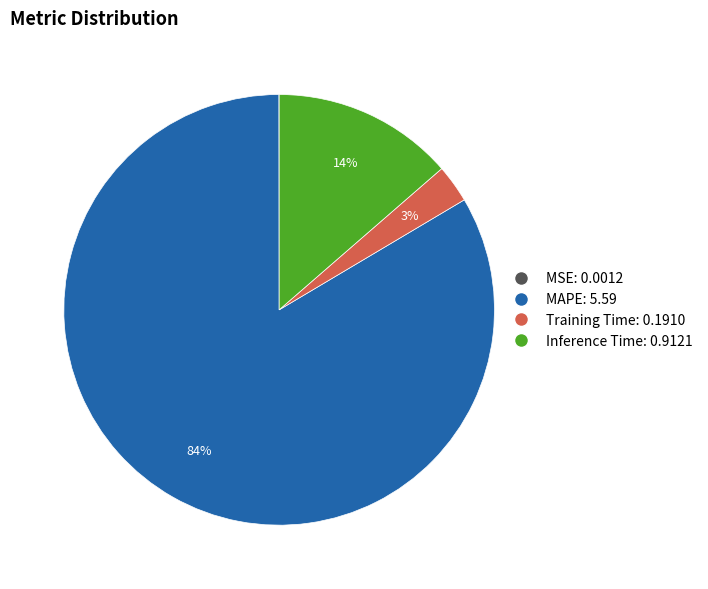

True or false: Inference Time accounts for 26% of the total.

False